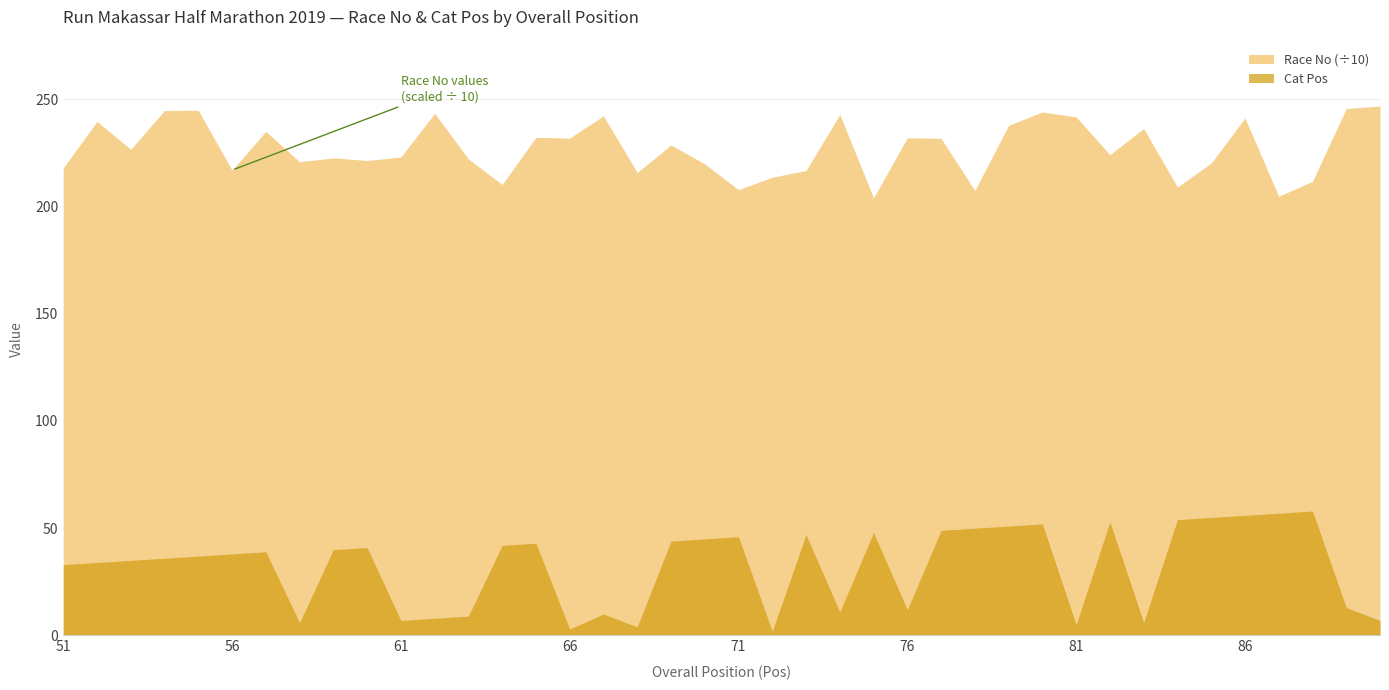

True or false: Race No and Cat Pos intersect in this chart.

False